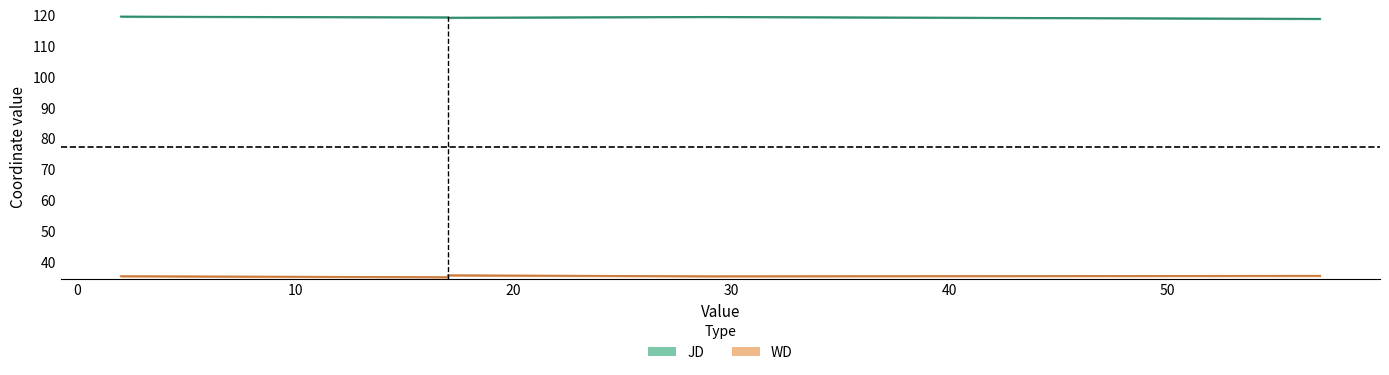

True or false: WD and JD cross at least once.

False